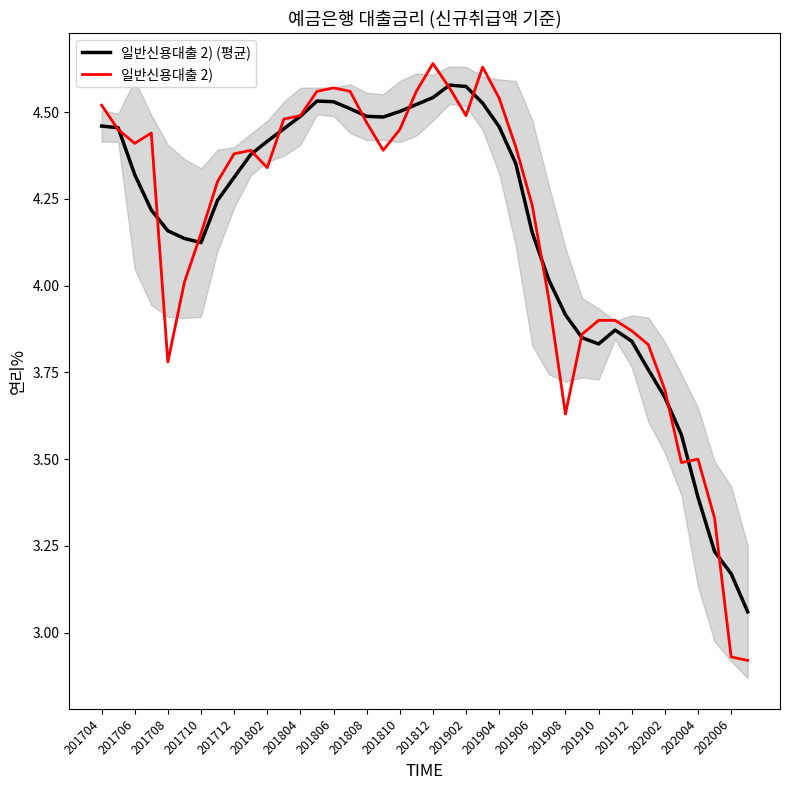

The 일반신용대출 2) (평균) series shows 5.6 at 201906. True or false?

False